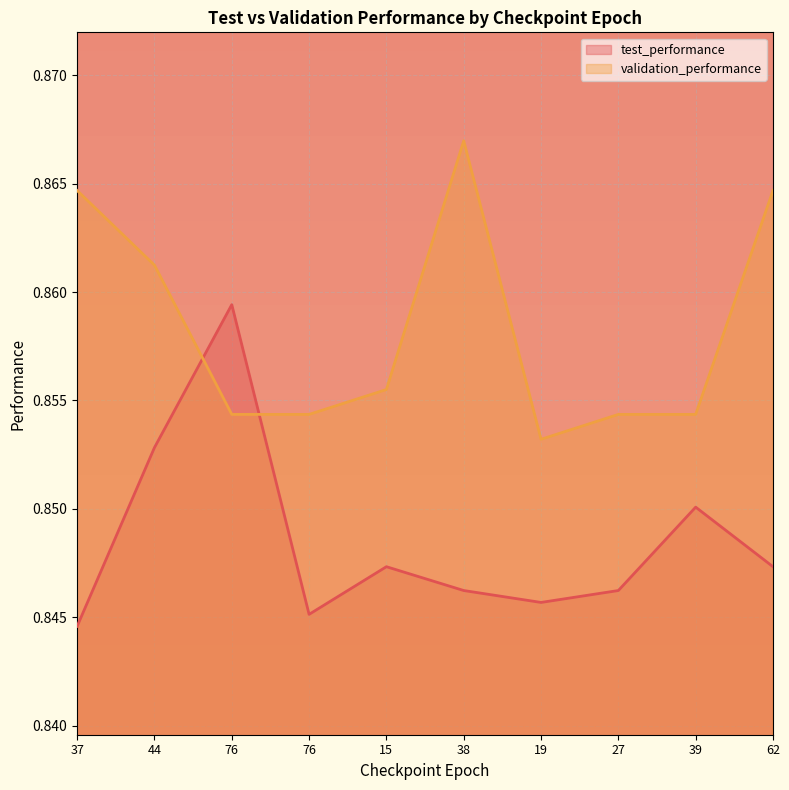

Is it true that validation_performance equals 0.9 at 76?

True